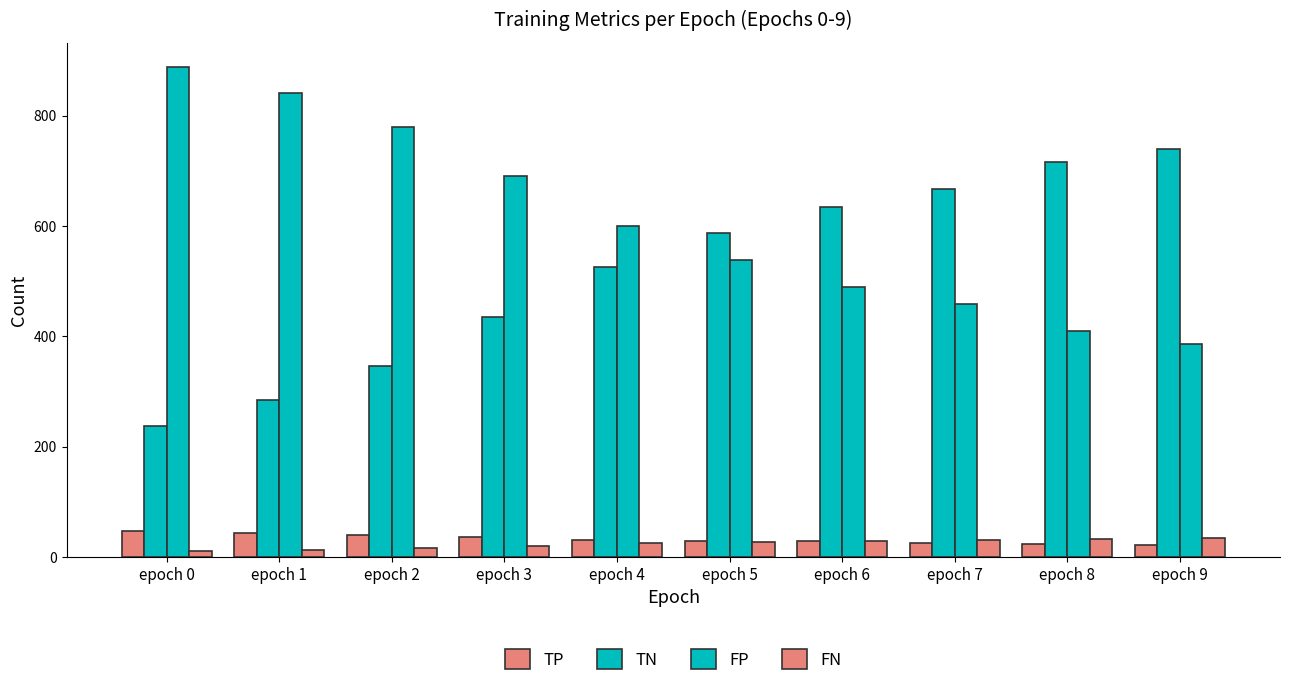

How many bars are there in total?

40